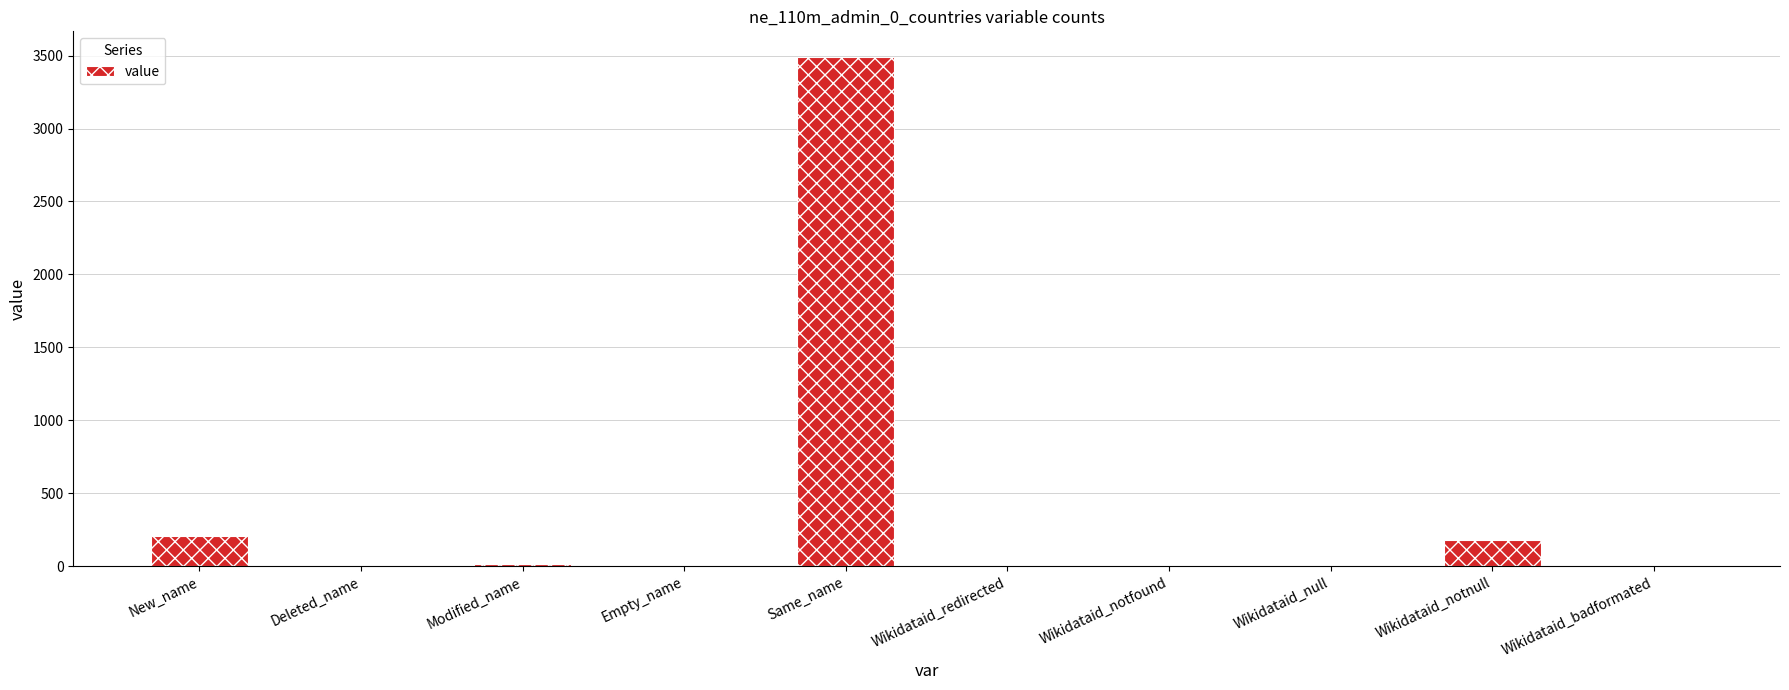

Is it true that the value at Wikidataid_notnull is 309?

False